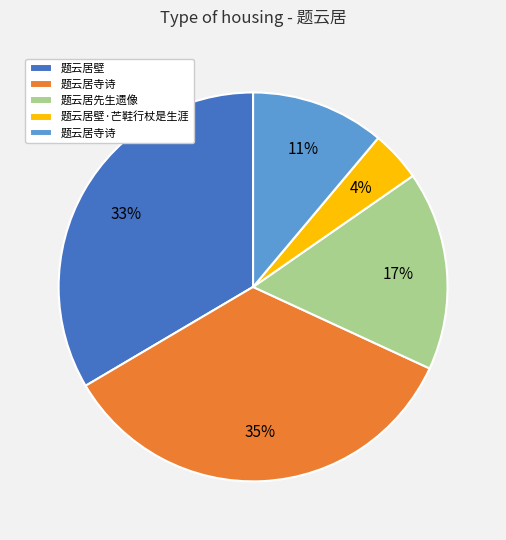

How many slices are in this pie chart?

5